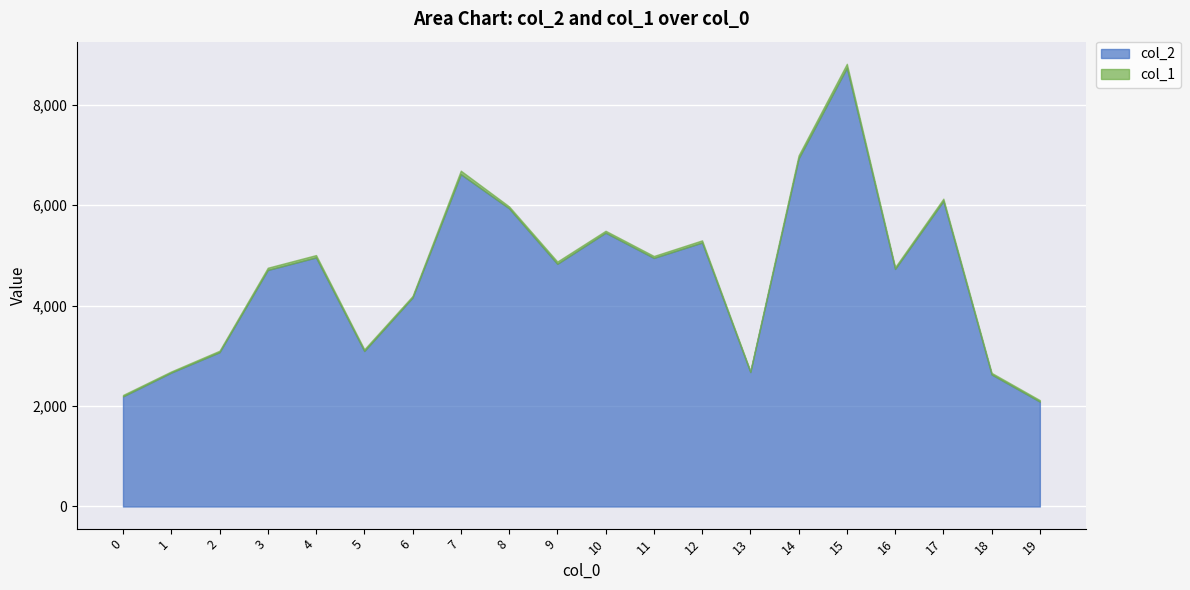

In col_1, how many points are lower than both neighbors (excluding endpoints)?

5